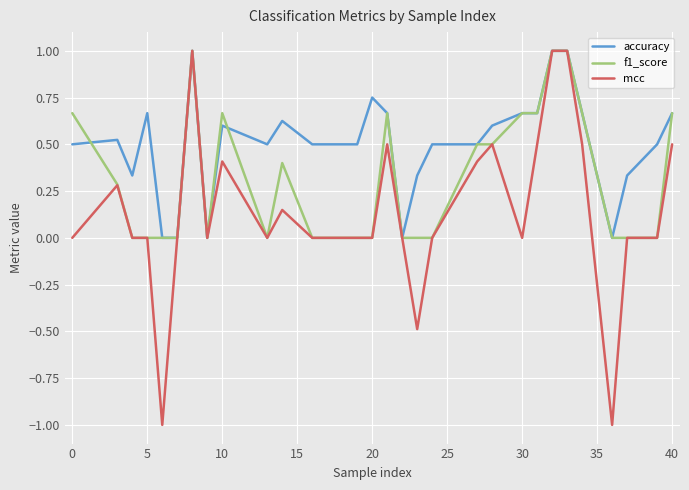

What is the highest value of the accuracy series?

1.0